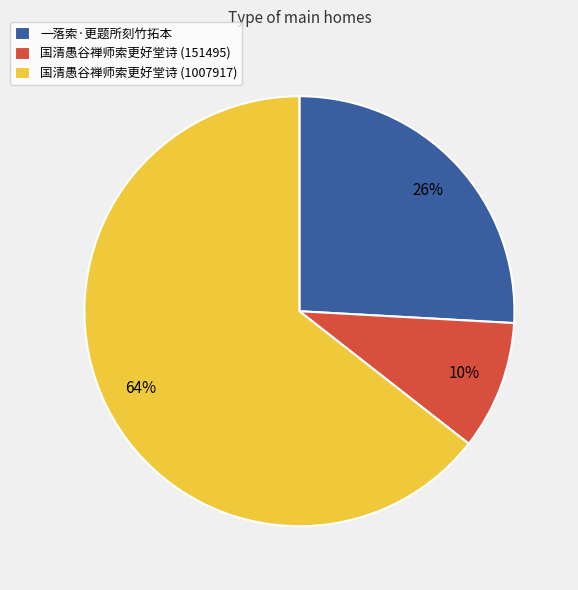

Combined, do 国清愚谷禅师索更好堂诗 (151495) and 国清愚谷禅师索更好堂诗 (1007917) account for over 50%?

Yes